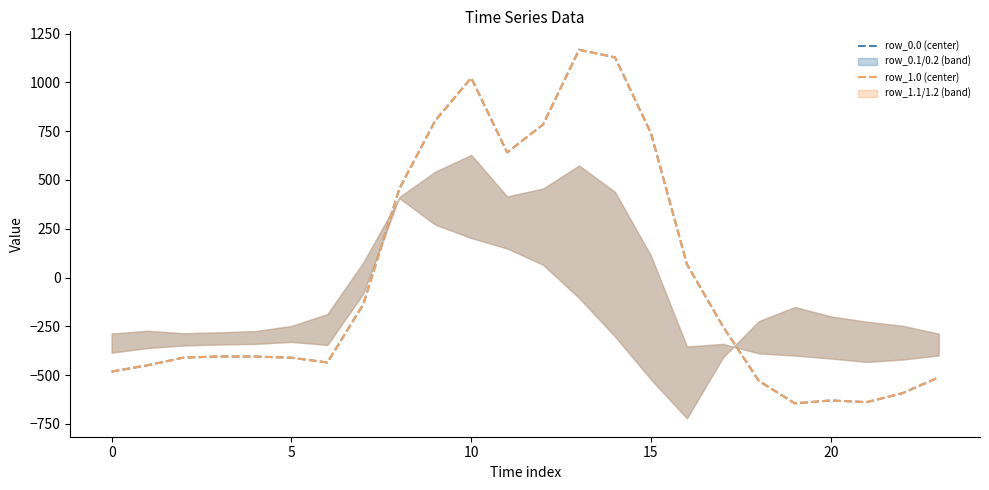

Which category has the lowest value in the row_1.0 (center) series?

19